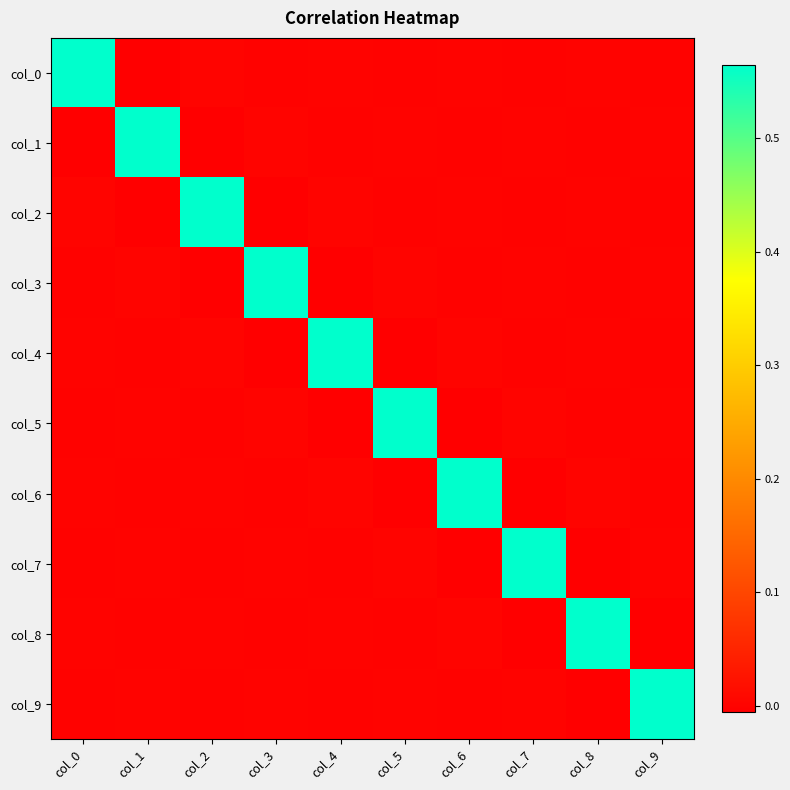

What is the maximum value shown in the chart?

0.6